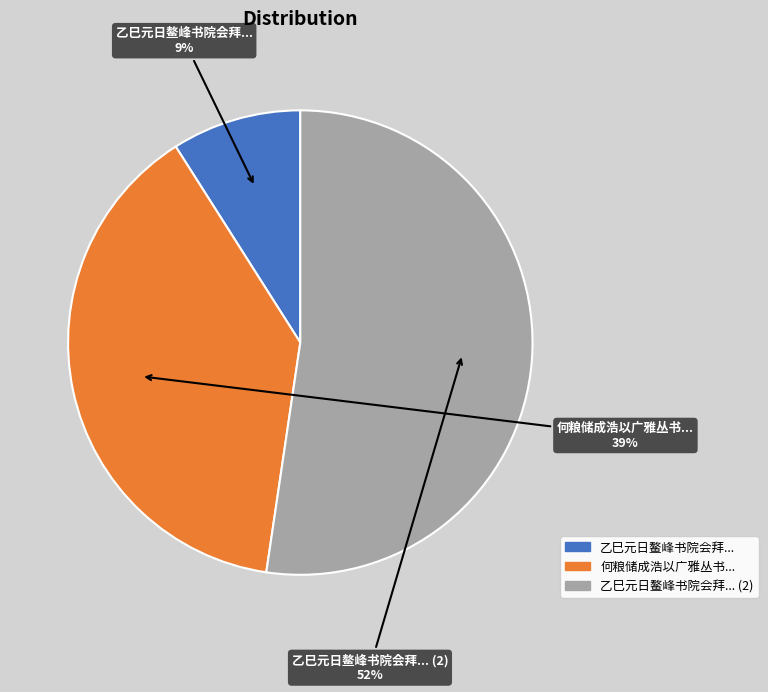

True or false: 乙巳元日鳌峰书院会拜... (2) accounts for 67% of the total.

False